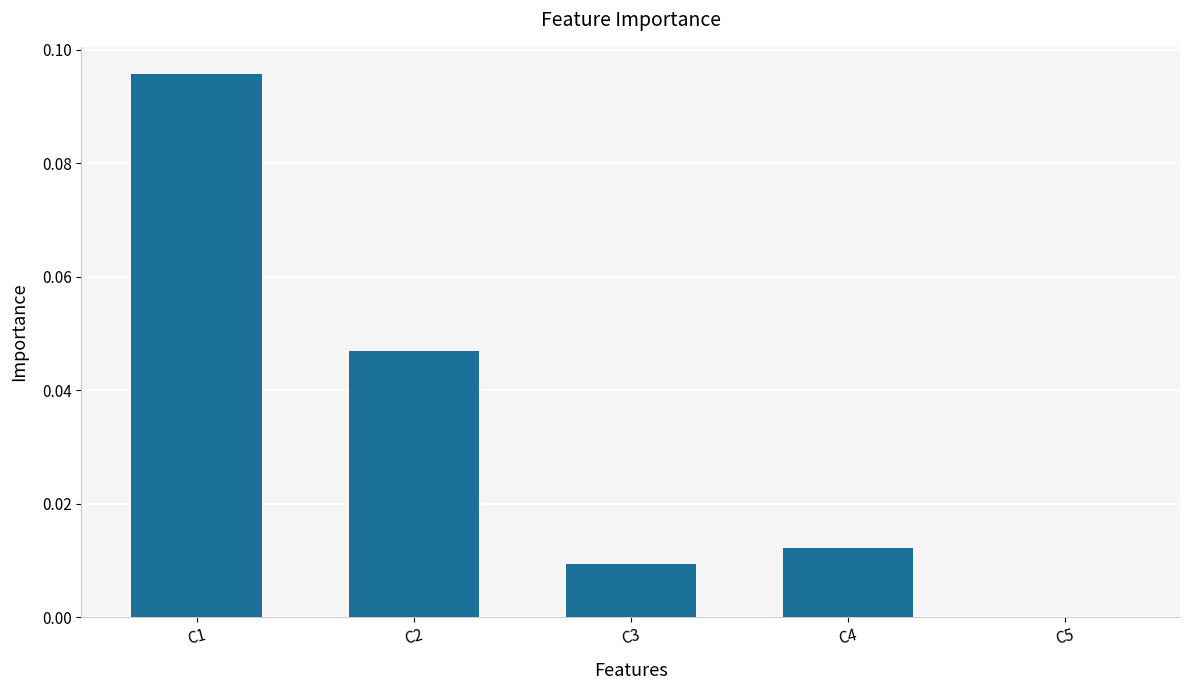

What is the change in value from C1 to C4?

-0.1